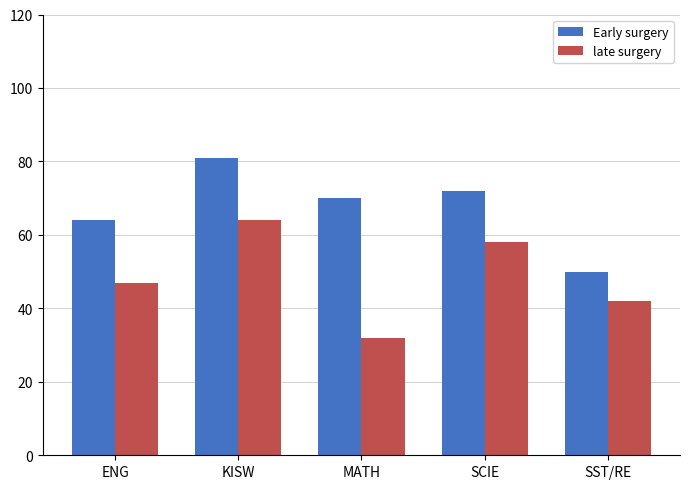

Rank the categories by late surgery value from highest to lowest.

KISW, SCIE, ENG, SST/RE, MATH